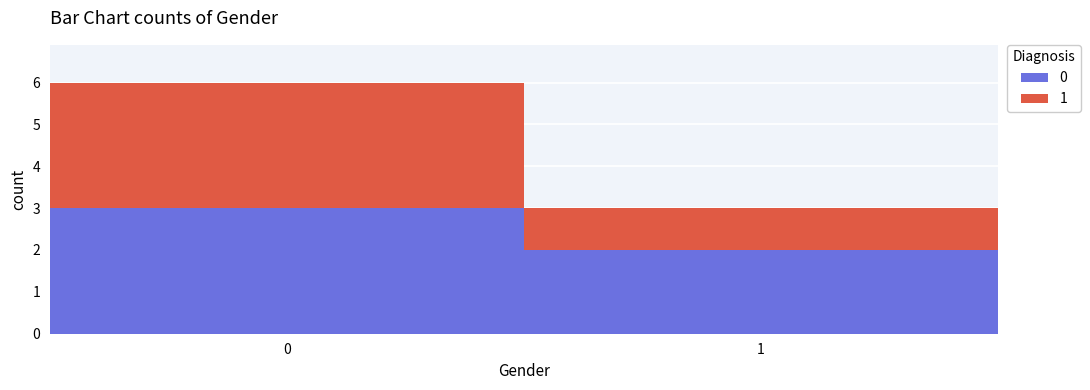

The 0 series shows 3 at 0. True or false?

True